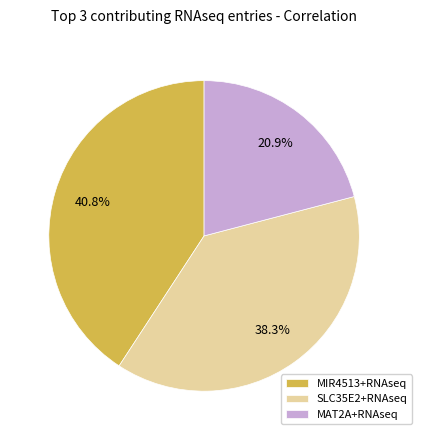

To the nearest percent, what portion does MAT2A+RNAseq represent?

21%